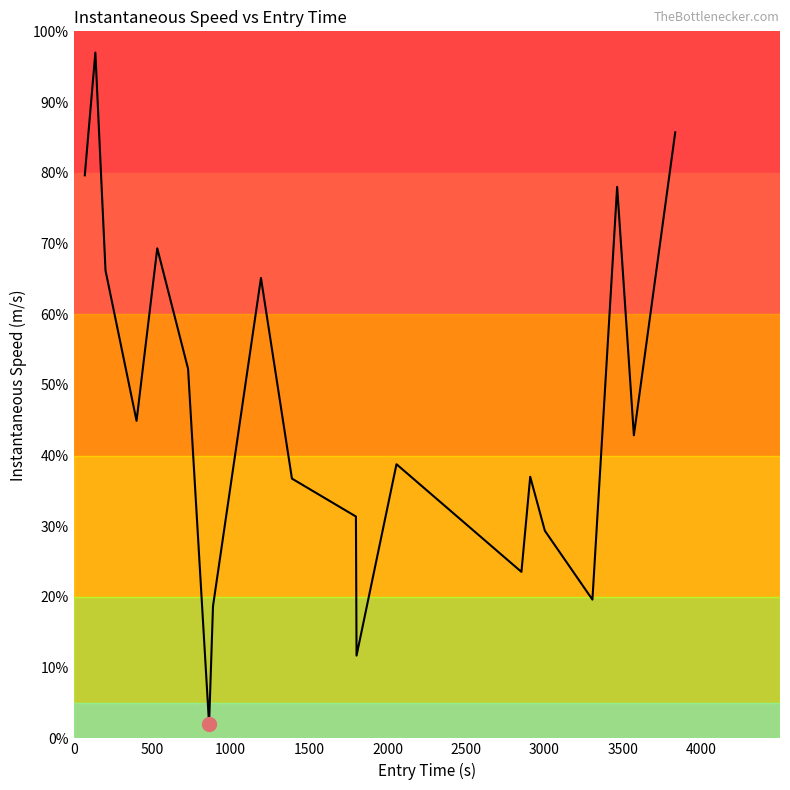

What is the minimum value shown in the chart?

2.0